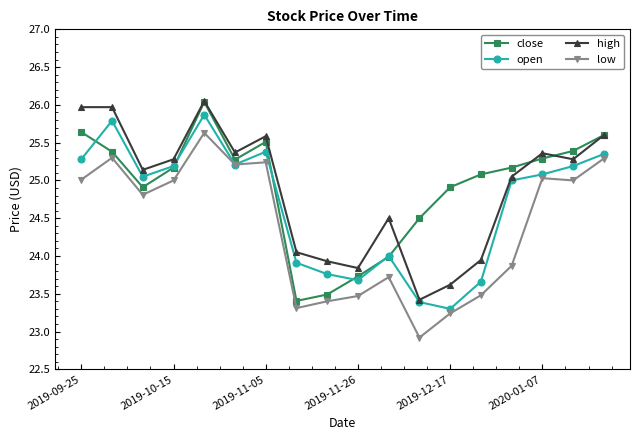

True or false: high and low intersect in this chart.

False